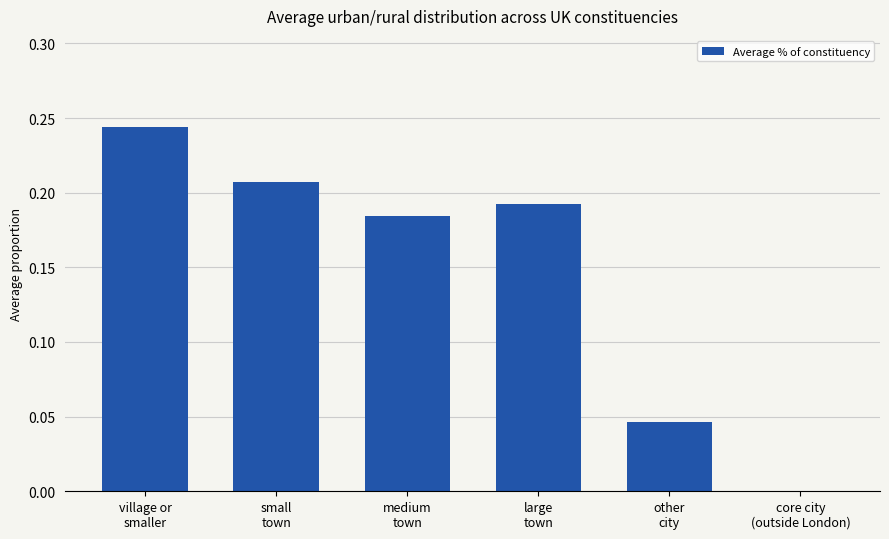

What is the sum of all values?

0.9